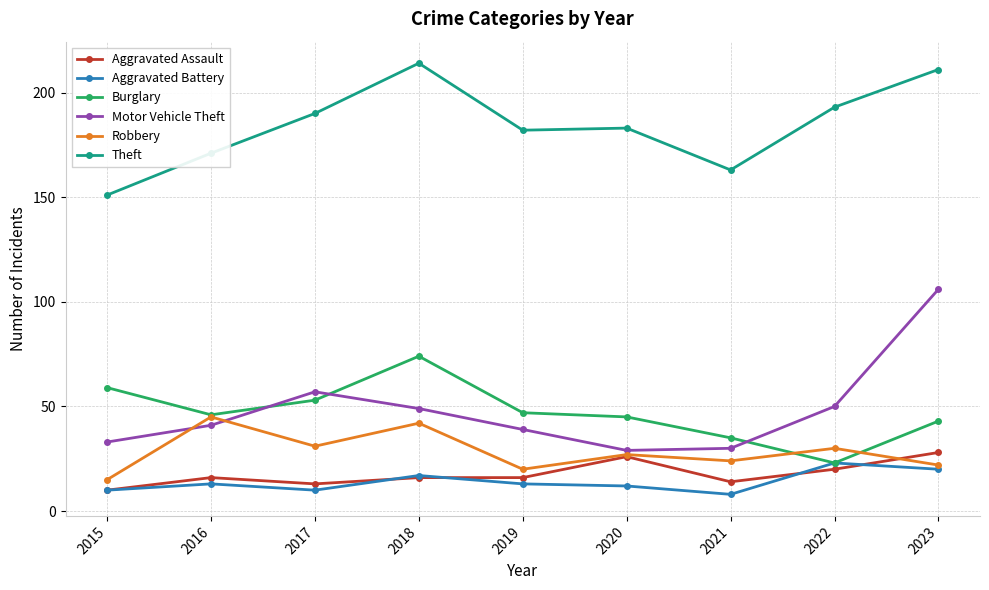

How many Aggravated Battery values are between 10 and 17?

6